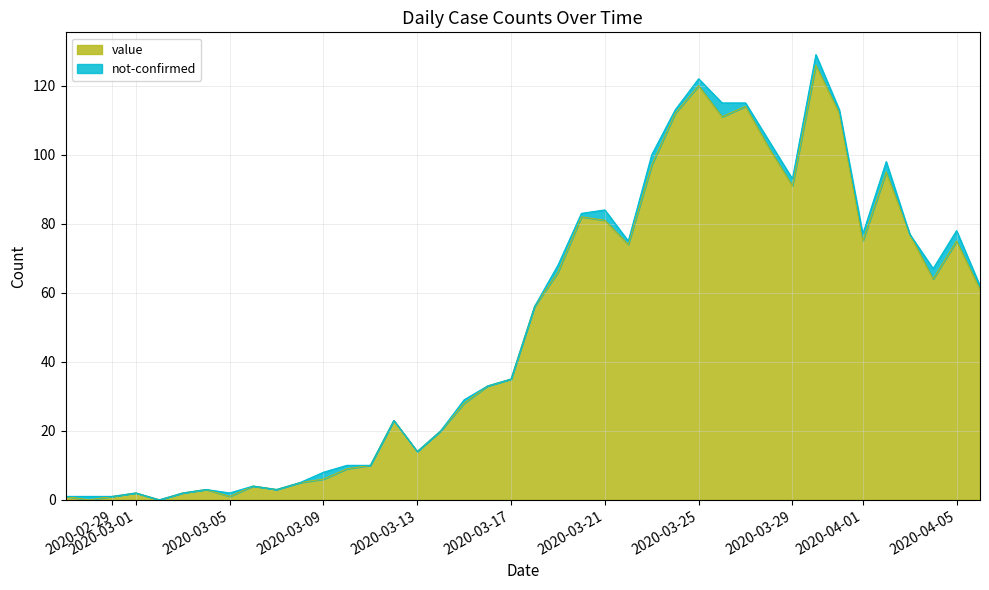

How many lines are shown in the chart?

2